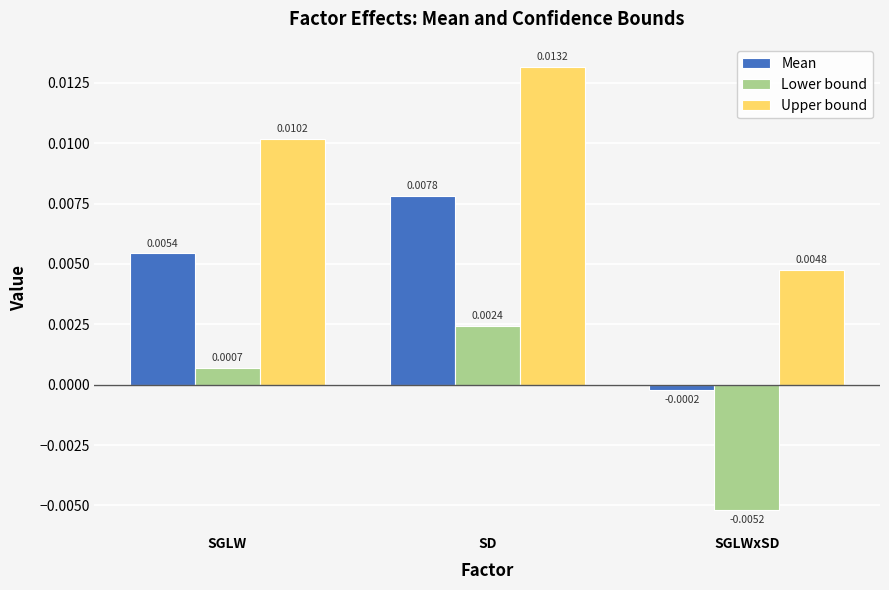

Is the value of Upper bound at SGLW greater than the value of Mean at SGLWxSD?

Yes